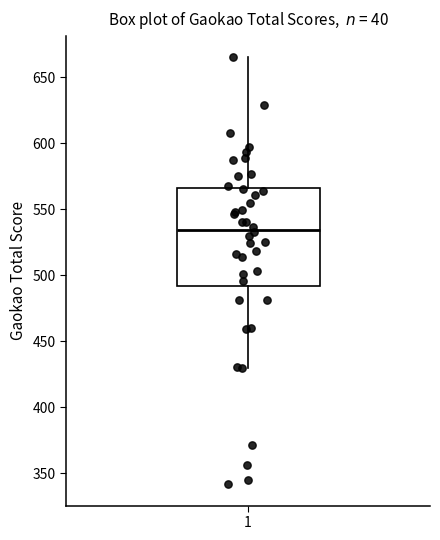

Where is the lower edge of the box at x = 1 on the y-axis? The values are not printed on the chart, so give them approximately, as read against the axis.

490